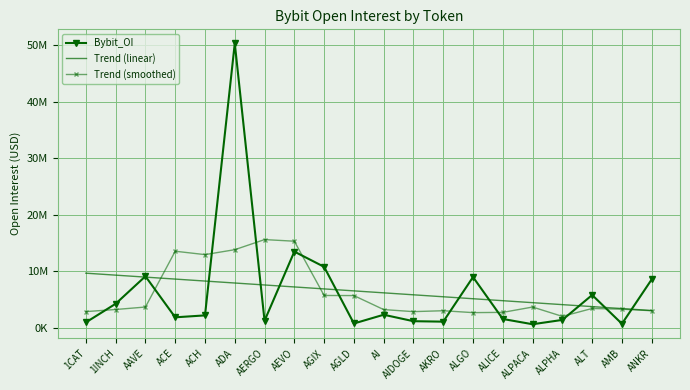

Reading right to left, list all the values displayed in this chart.

Bybit_OI: 8569779.0	706699.0	5802743.0	1392073.0	626662.0	1558378.0	8979487.0	1084625.0	1165350.0	2307838.0	758936.0	10790985.0	13488625.0	1248541.0	50359048.0	2193134.0	1852284.0	9119089.0	4251804.0	953725.0
Trend (linear): 3053645.3	3401734.2	3749823.2	4097912.1	4446001.1	4794090.0	5142178.9	5490267.9	5838356.8	6186445.8	6534534.7	6882623.7	7230712.6	7578801.6	7926890.5	8274979.4	8623068.4	8971157.3	9319246.3	9667335.2
Trend (smoothed): 3015844.2	3294258.8	3419591.2	2017311.0	3671868.6	2728245.0	2682900.4	3019135.6	2859247.2	3221546.8	5702346.8	5718985.0	15329227.0	15616066.6	13828326.4	12954419.2	13555071.8	3674007.2	3235380.4	2864923.6